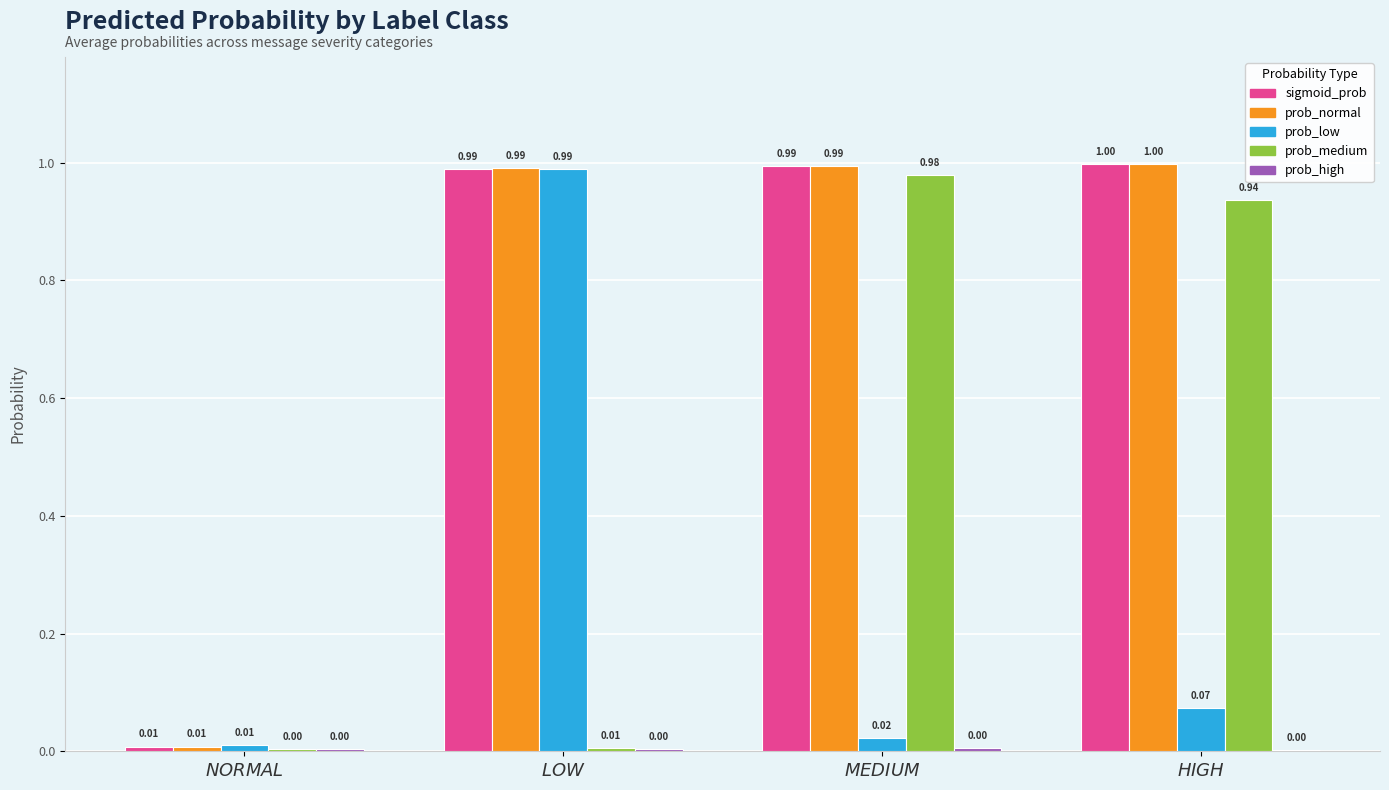

What position from the right is $NORMAL$?

4